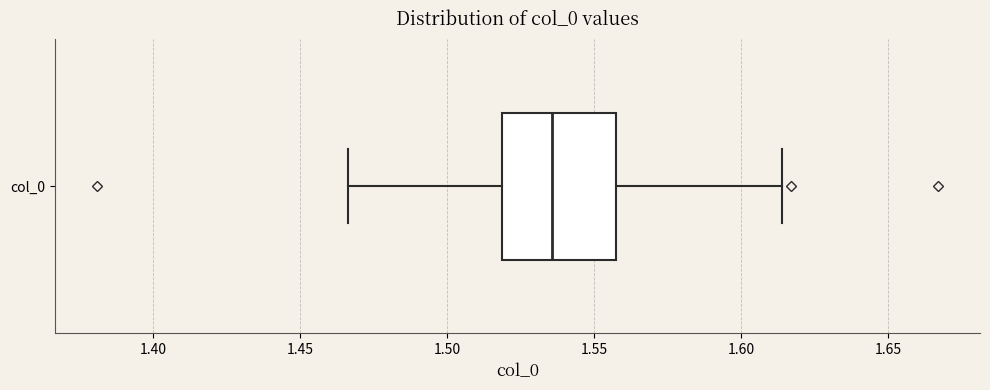

Where does the median line of the box for col_0 sit on the x-axis? The values are not printed on the chart, so give them approximately, as read against the axis.

1.535